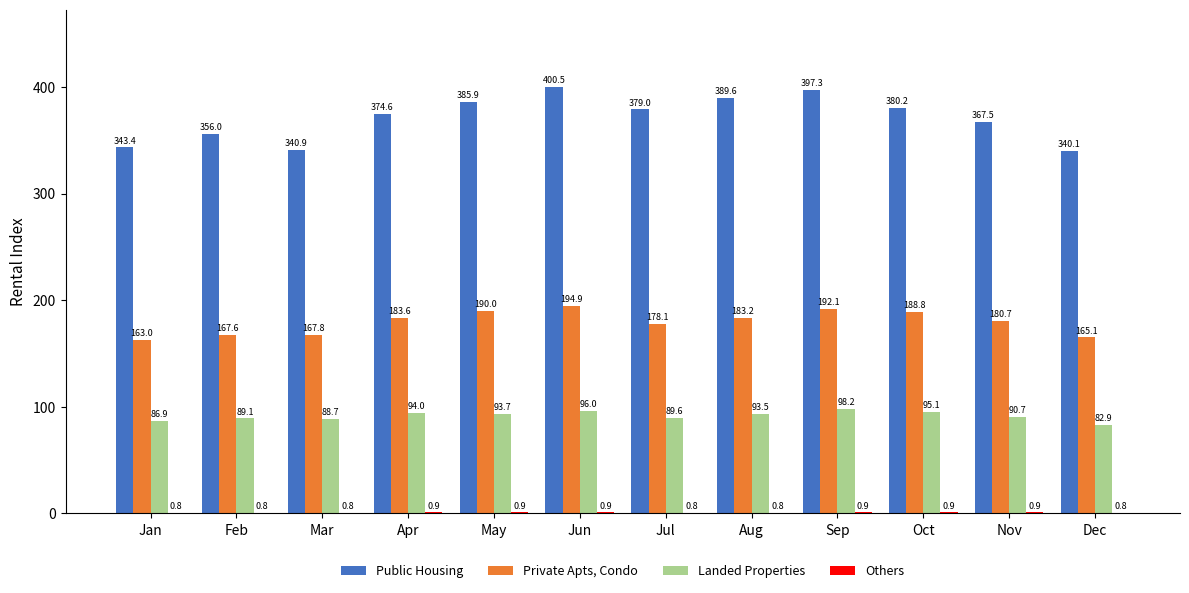

What is the sum of the Landed Properties values at Aug and Jul?

183.1